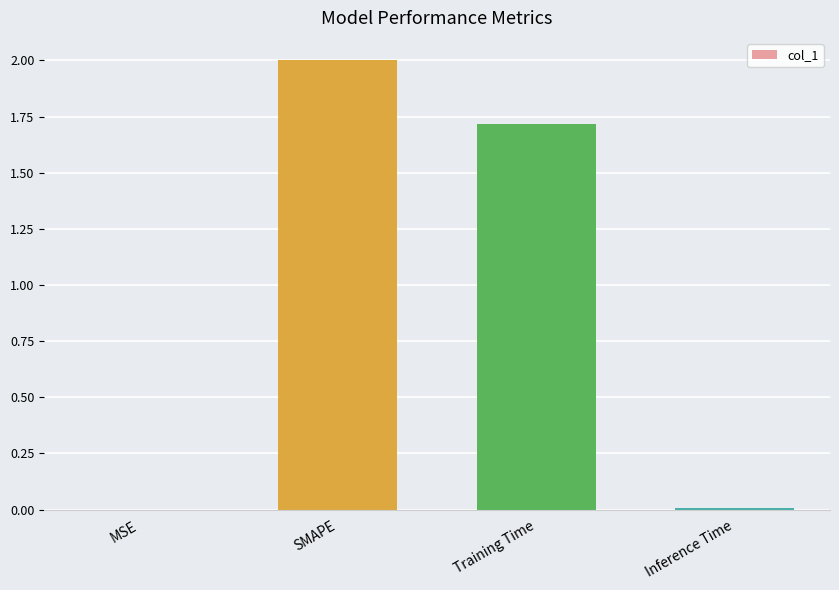

Which has a higher value, MSE or Training Time?

Training Time